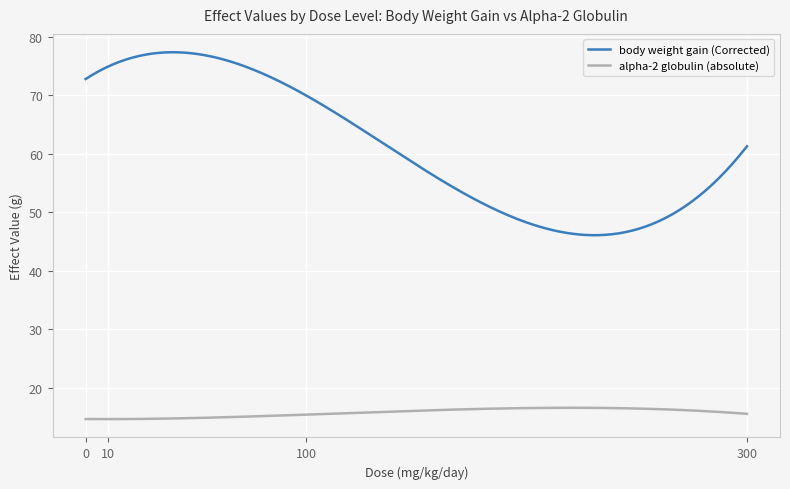

List the series in order of their overall mean, highest first.

body weight gain (Corrected), alpha-2 globulin (absolute)